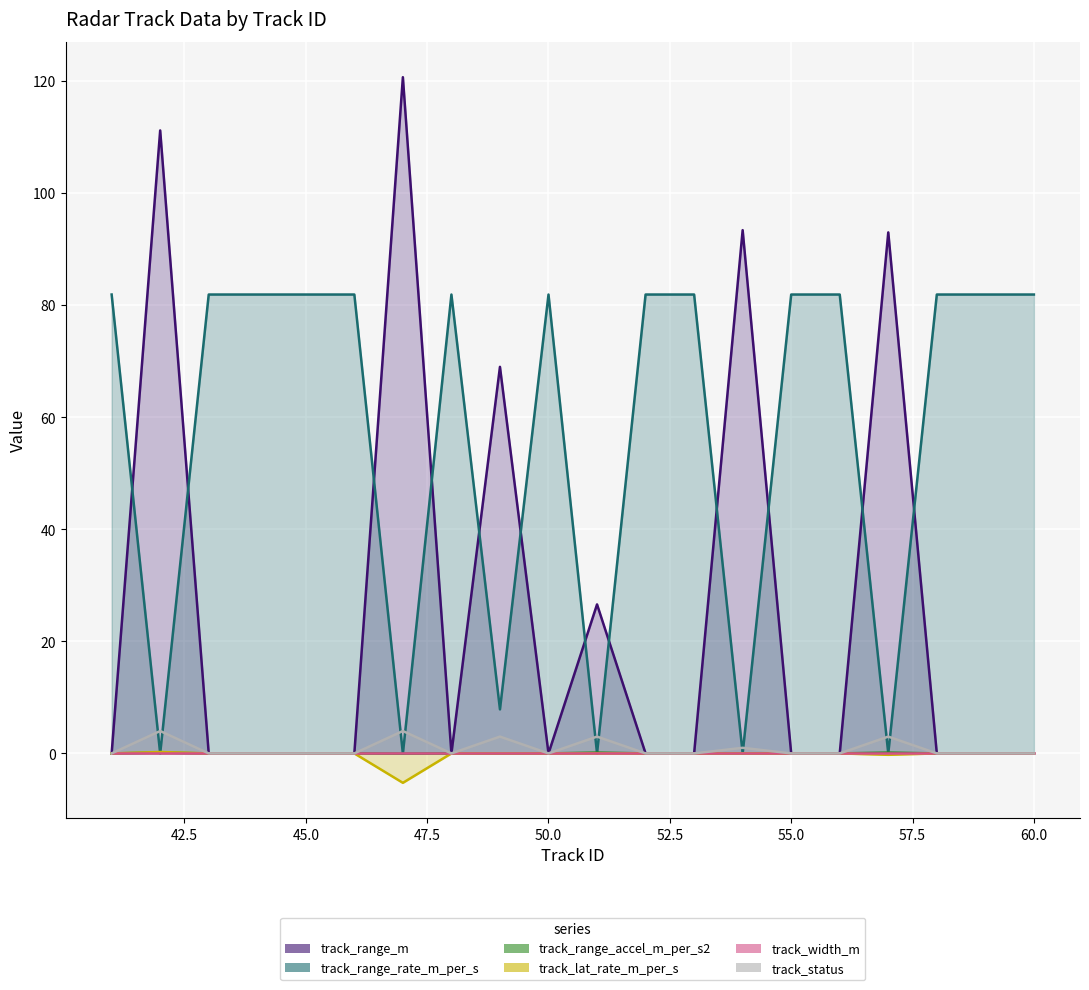

The value of track_range_accel_m_per_s2 at 55 is 0.0. True or false?

True